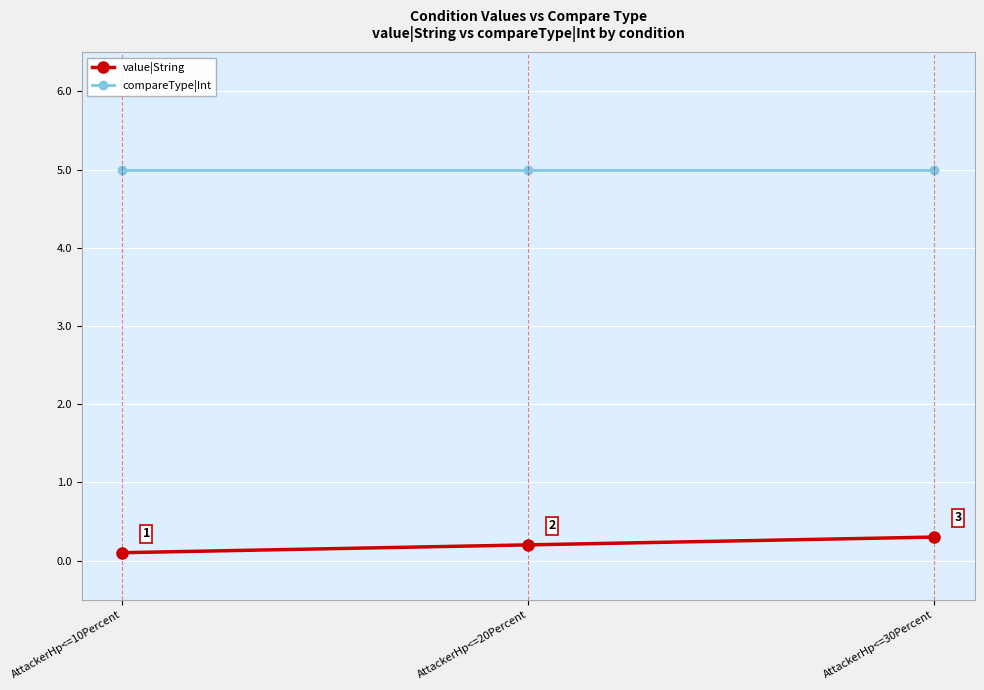

Which series has the largest total across all categories?

compareType|Int